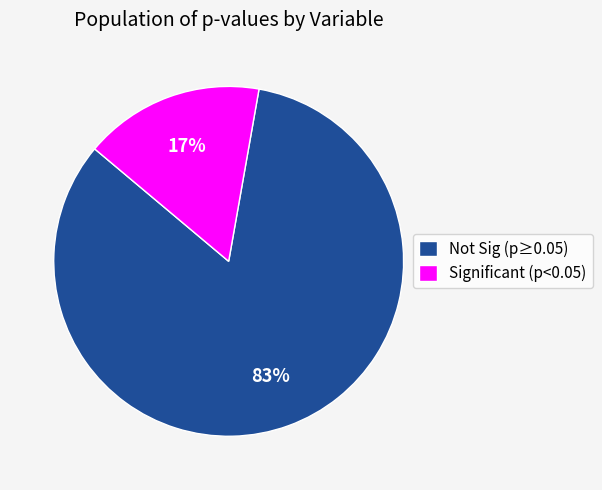

To the nearest percent, what is the combined percentage of Significant (p<0.05) and Not Sig (p≥0.05)?

100%